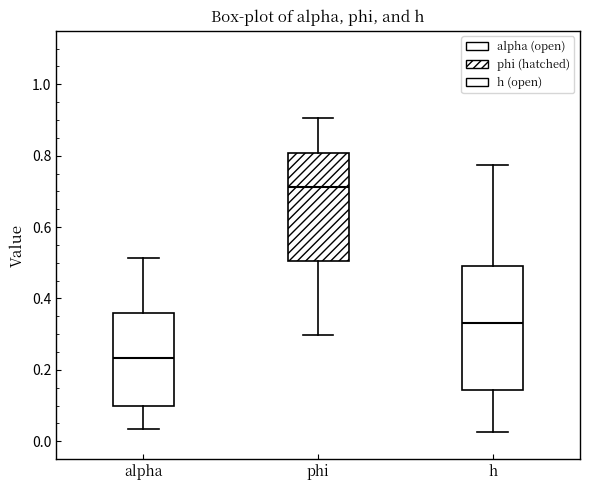

Reading left to right, transcribe this box plot: for each box, give where its median line is, the range the box spans, and where its two whiskers end, as read against the y-axis. The values are not printed on the chart, so give them approximately, as read against the axis.

alpha: median 0.24, box 0.10 to 0.36, whiskers 0.04 to 0.52
phi: median 0.72, box 0.50 to 0.80, whiskers 0.30 to 0.90
h: median 0.34, box 0.14 to 0.50, whiskers 0.02 to 0.78